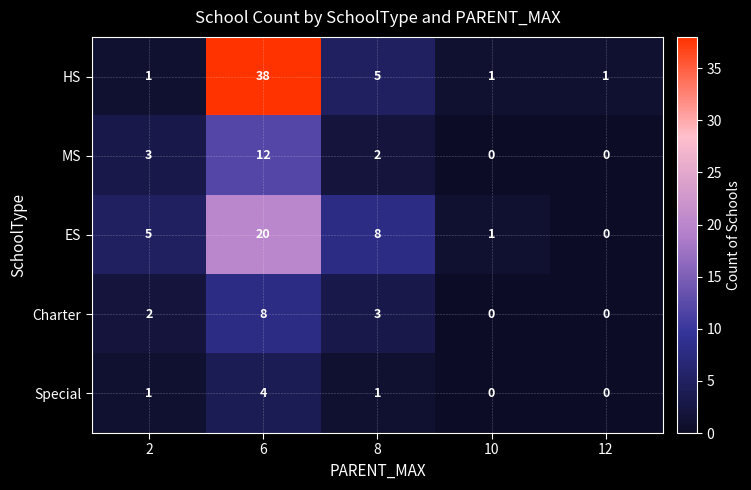

Is the value of HS at 12 greater than the value of ES at 2?

No